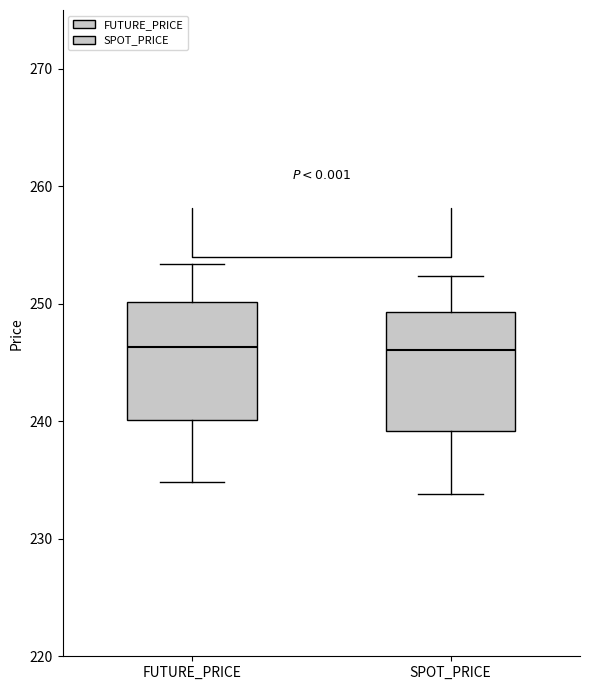

Where is the upper edge of the box for FUTURE_PRICE on the y-axis? The values are not printed on the chart, so give them approximately, as read against the axis.

250